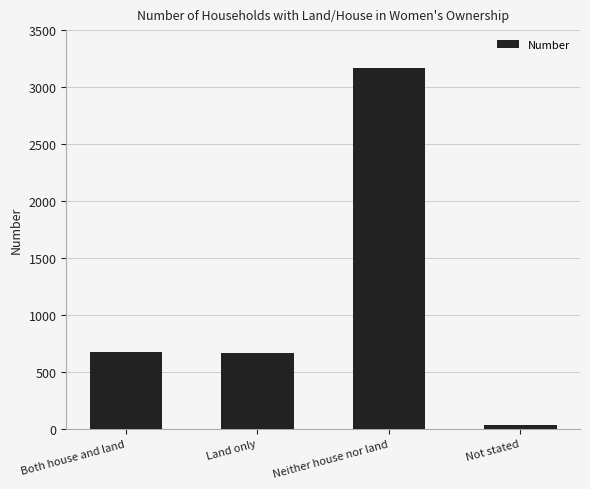

What is the greatest value displayed?

3171